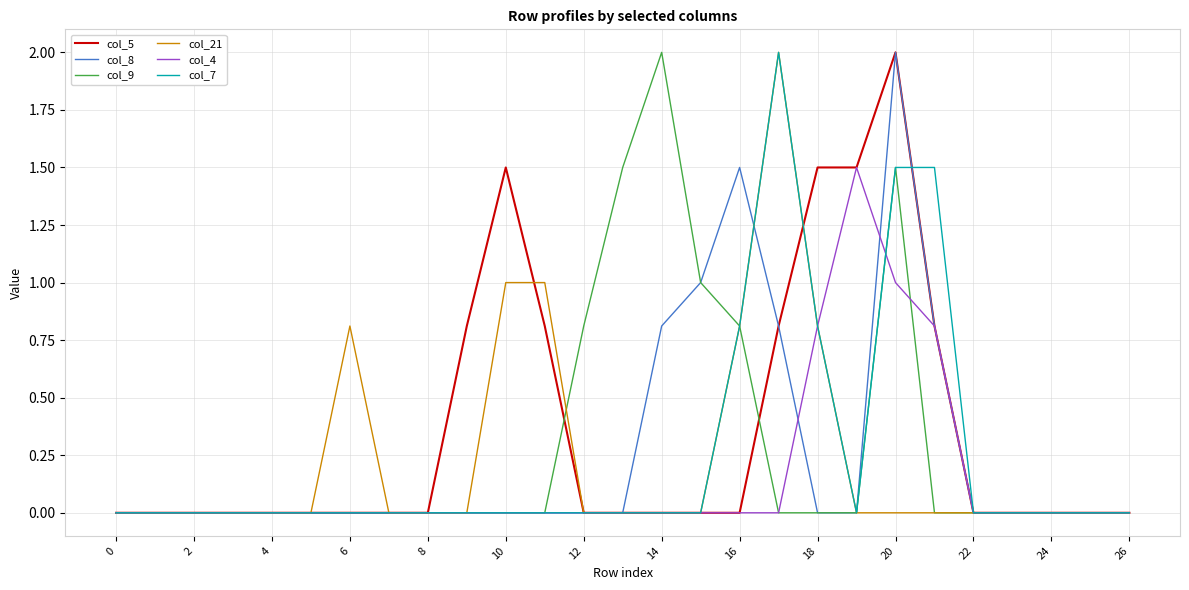

What is the highest value of the col_21 series?

2.0